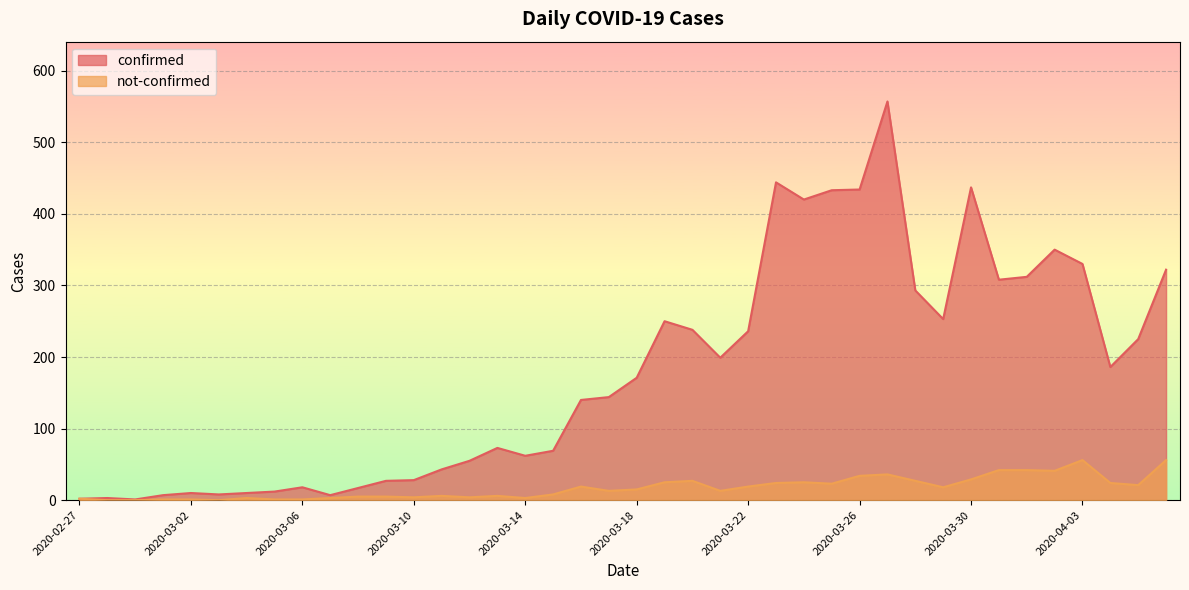

Rank the series by their average value, from highest to lowest.

confirmed, not-confirmed